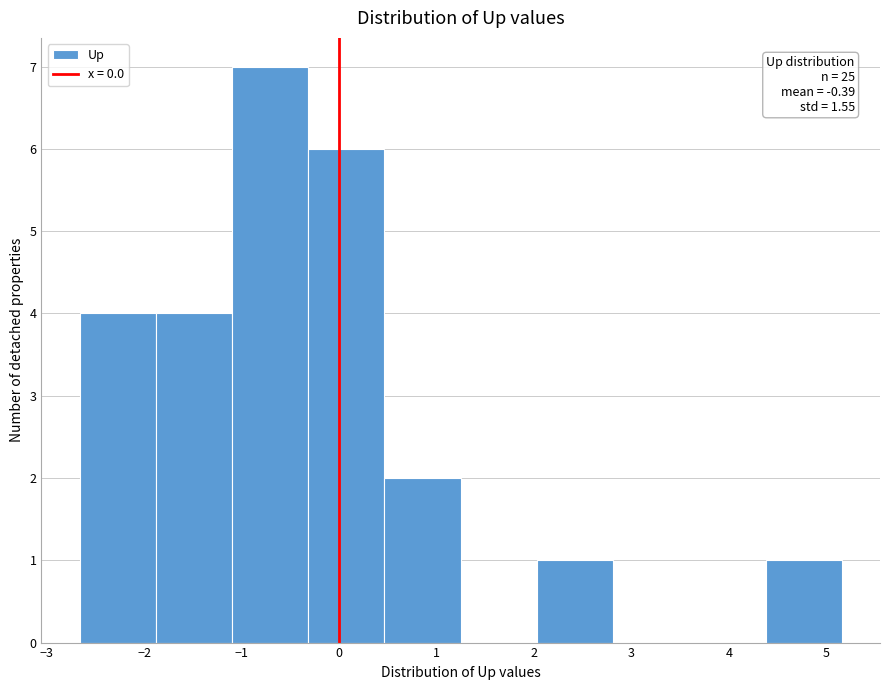

Which range on the x-axis has the tallest bar?

-1.1 to -0.3